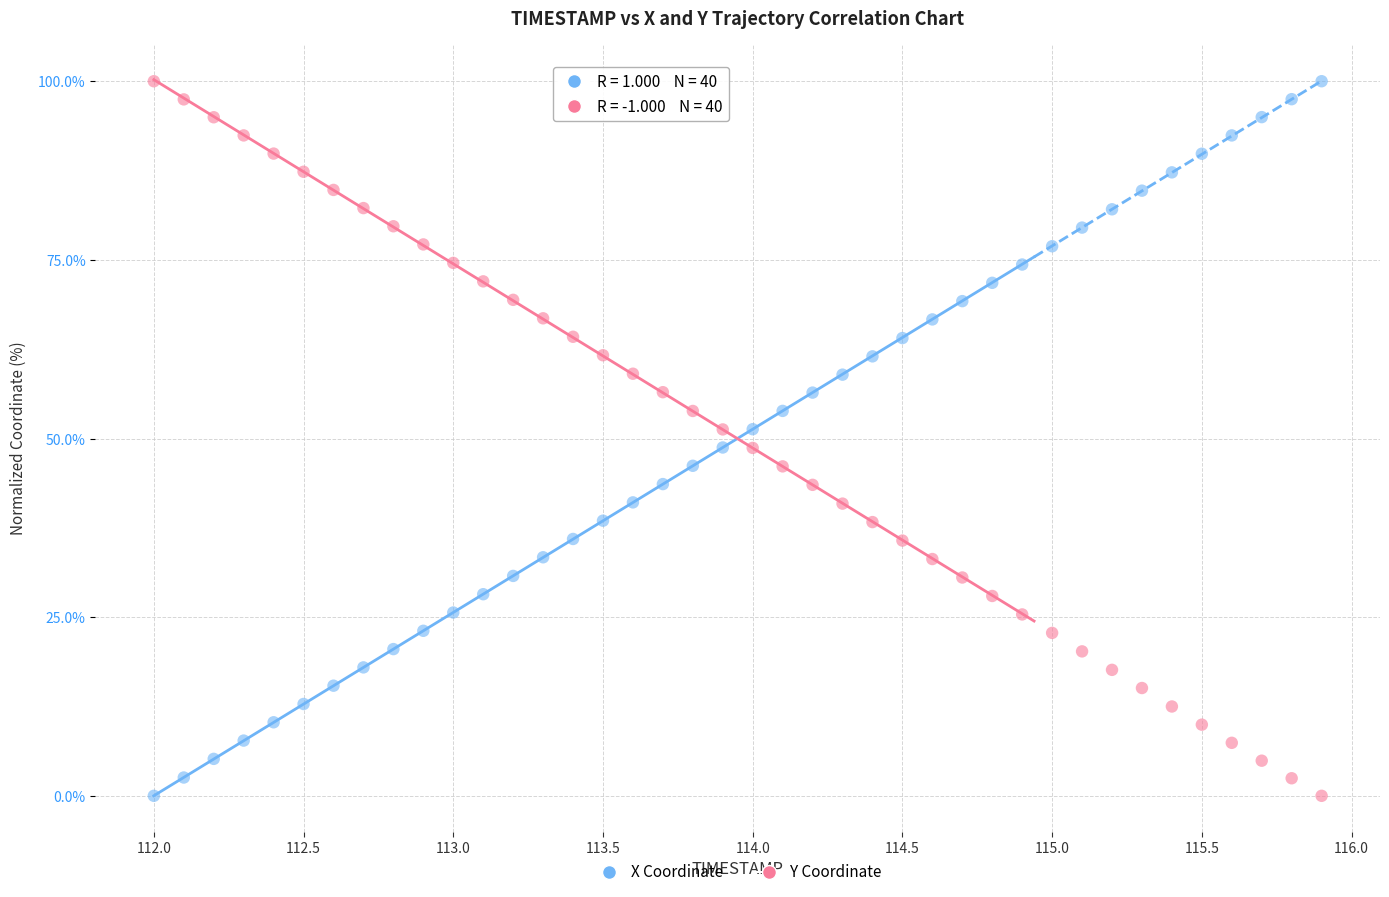

What is the X range (max minus min) for the scatter plot?

3.9